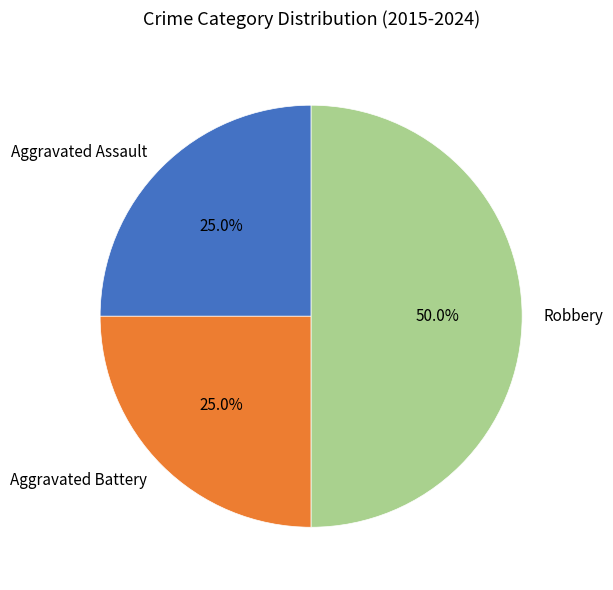

Between Aggravated Assault and Robbery, which is larger?

Robbery